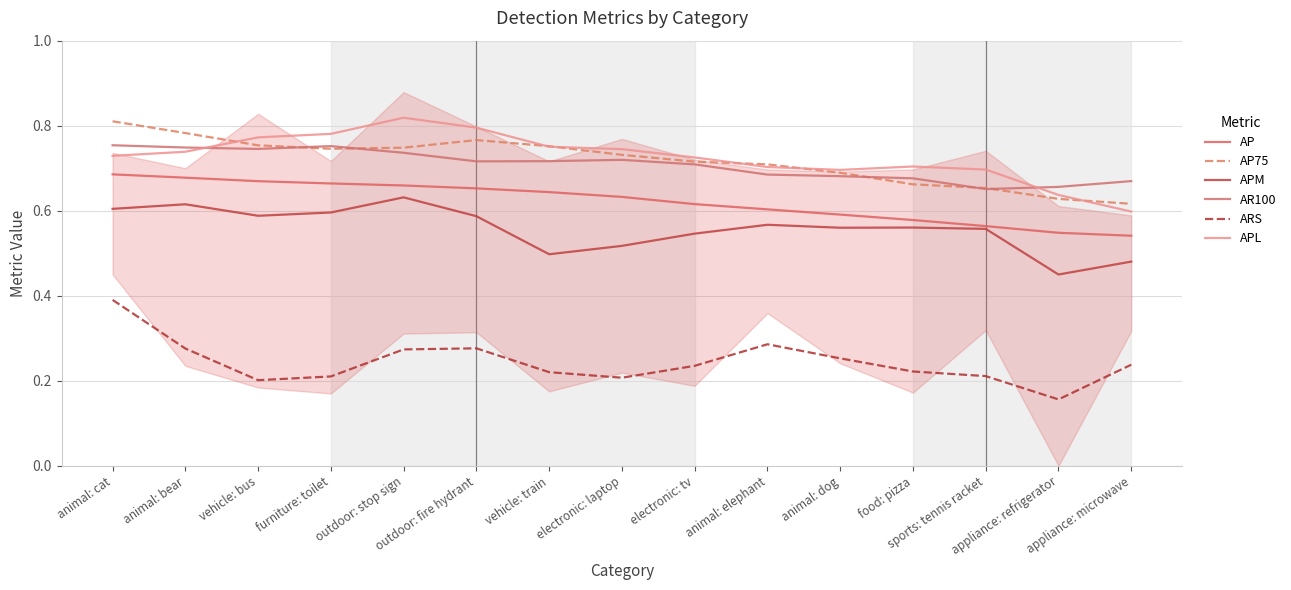

In ARS, how many points are lower than both neighbors (excluding endpoints)?

3